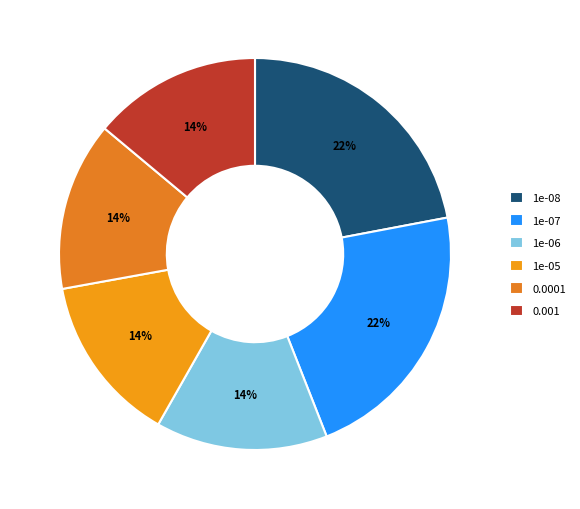

Count the number of slices in the pie.

6